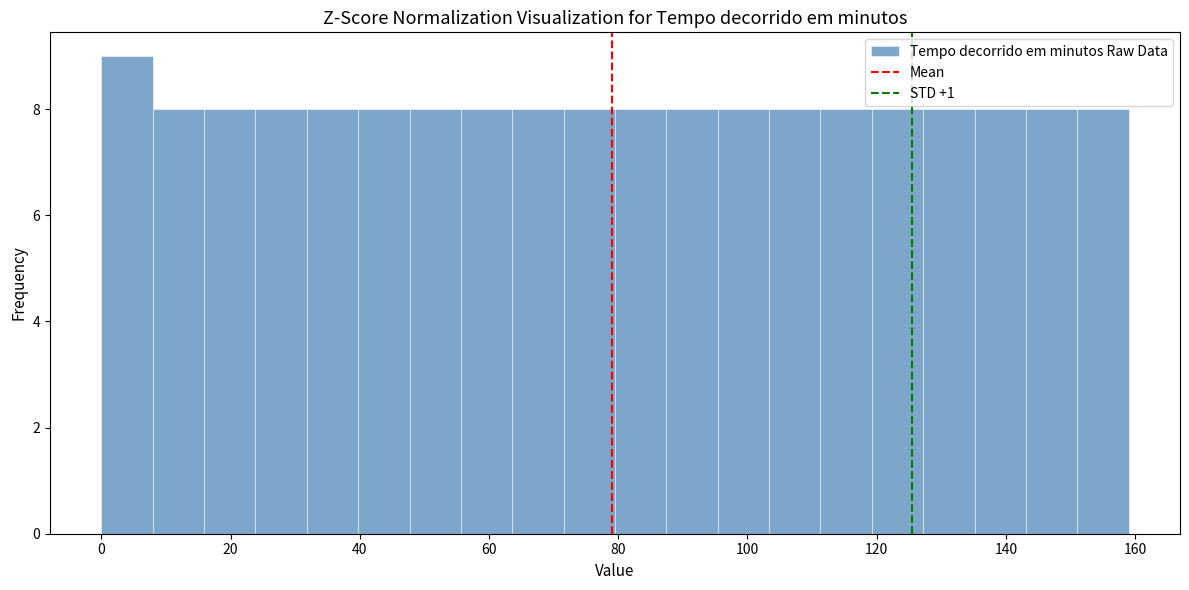

Around what value on the x-axis is the tallest bar? Give the approximate position of its centre, as read against the axis.

4